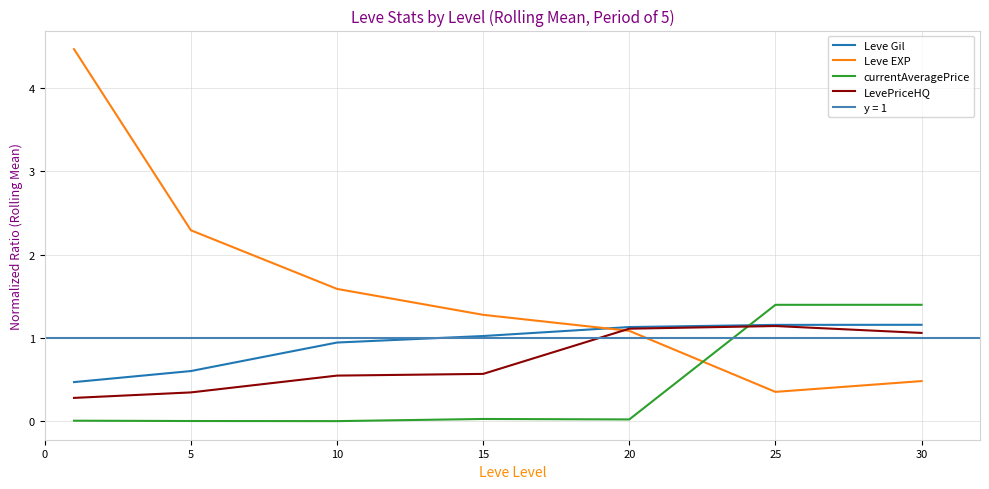

Rank the series by their maximum value, from lowest to highest.

LevePriceHQ, Leve Gil, currentAveragePrice, Leve EXP